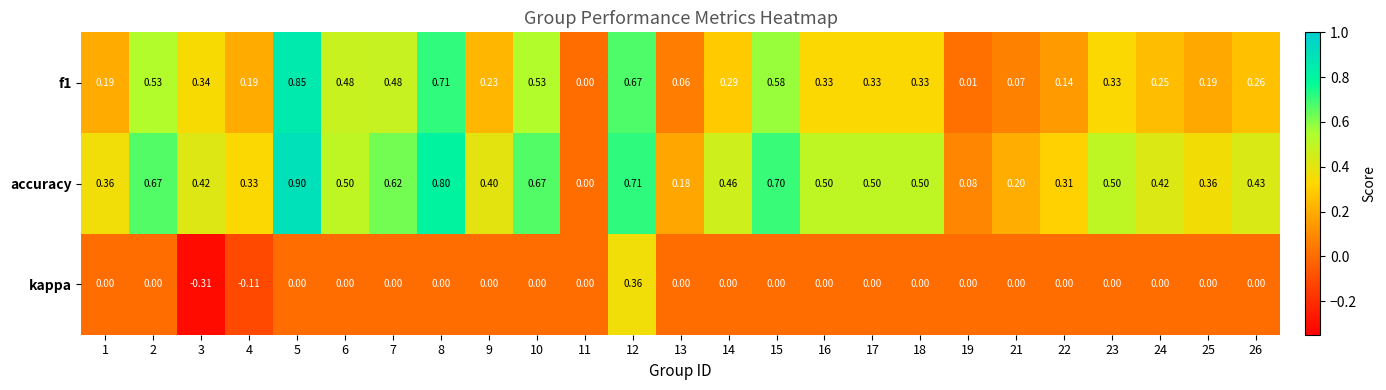

How many series are shown in this chart?

3